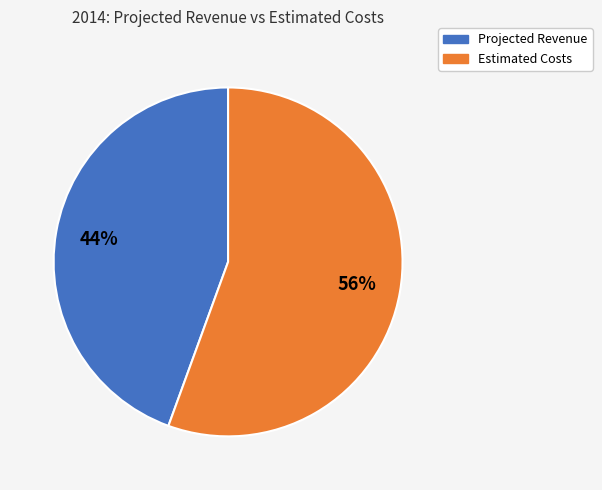

The Projected Revenue slice represents 44% of the pie. True or false?

True